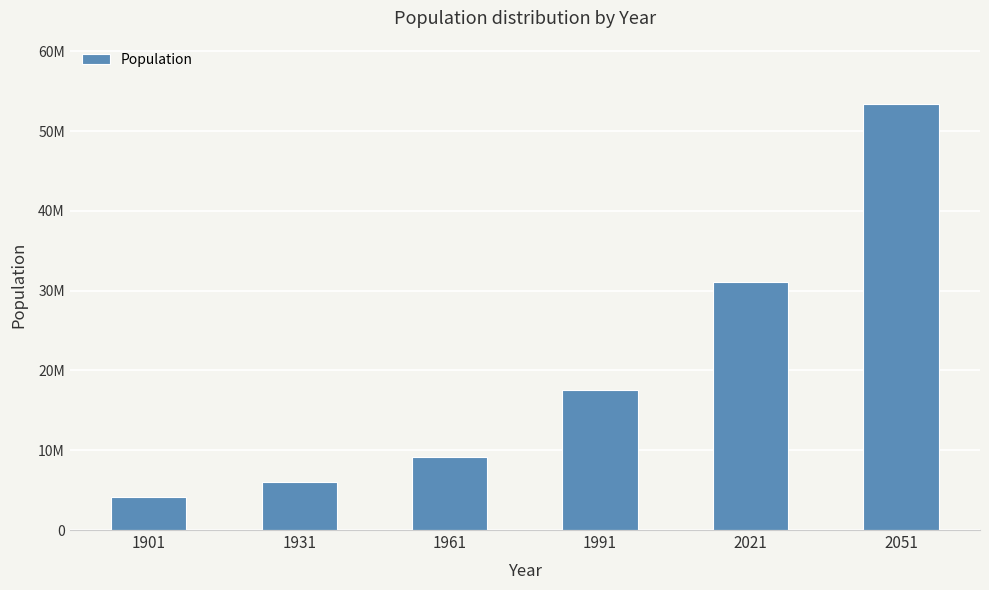

Are the bars grouped side by side (vs. stacked)?

No